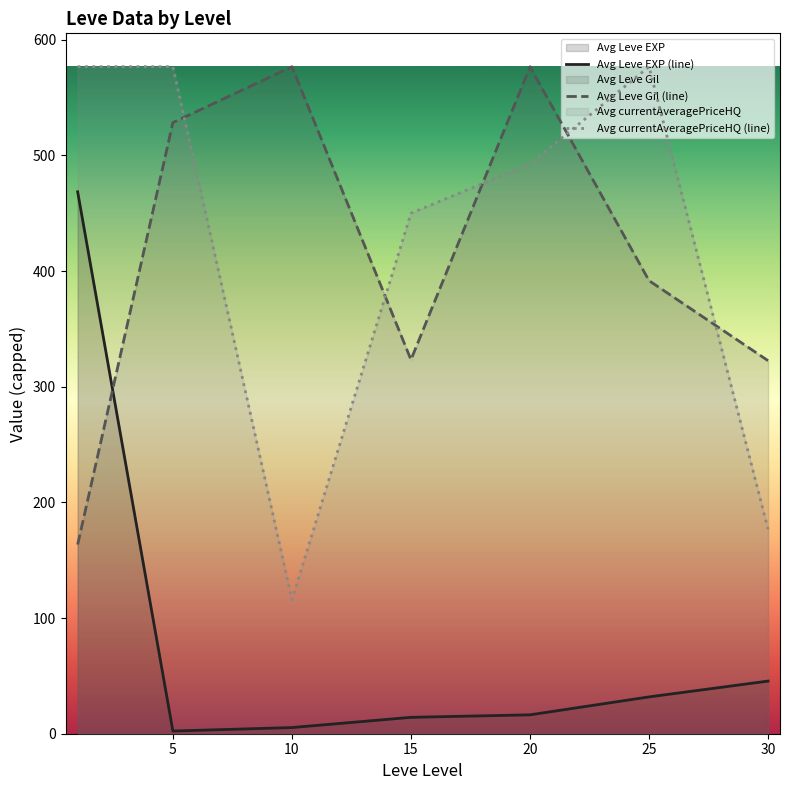

How many data points in Avg Leve EXP (line) are above 16?

4